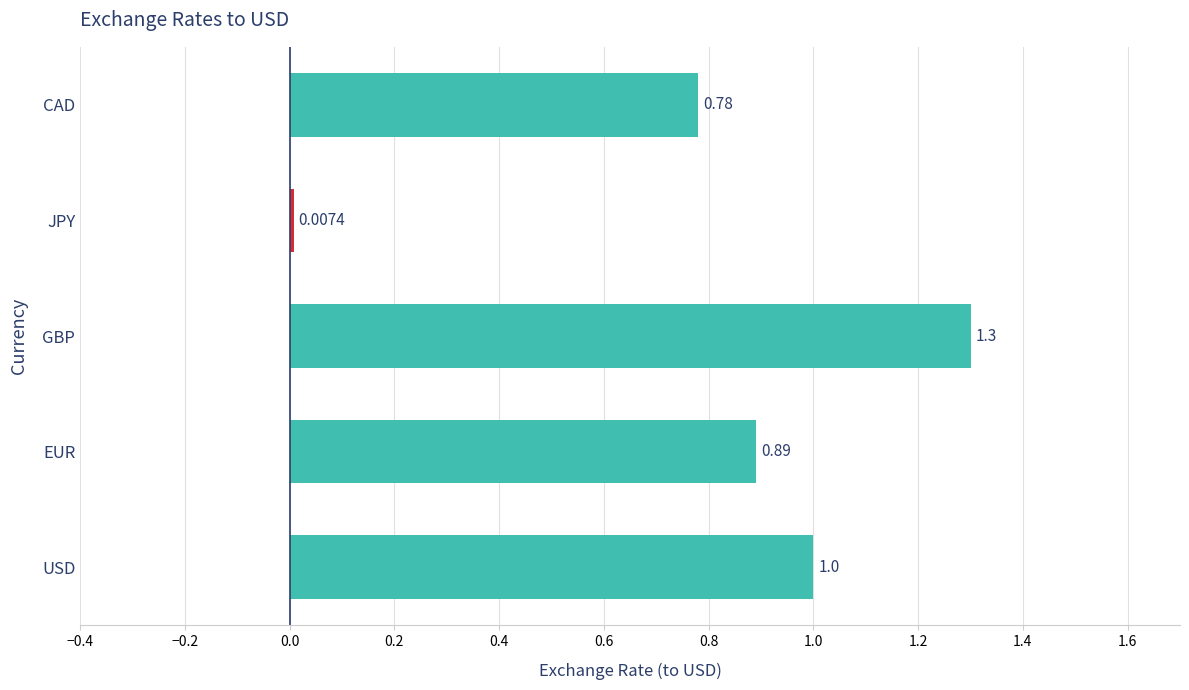

Where is the data nearest to the value 0?

JPY